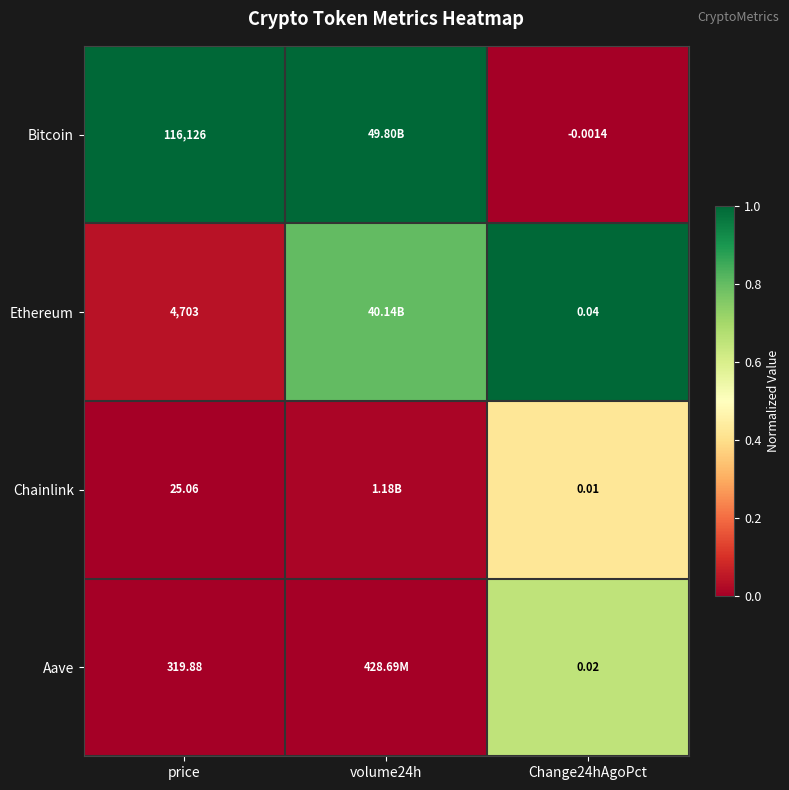

At Change24hAgoPct, list the series in order from smallest to largest.

Bitcoin, Chainlink, Aave, Ethereum